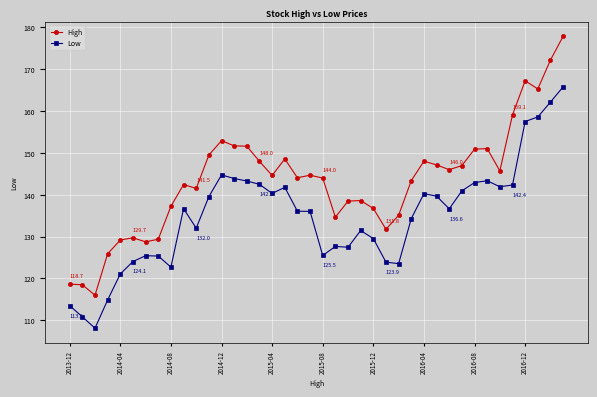

What is the value of the High point at the 3rd from the left?

116.0